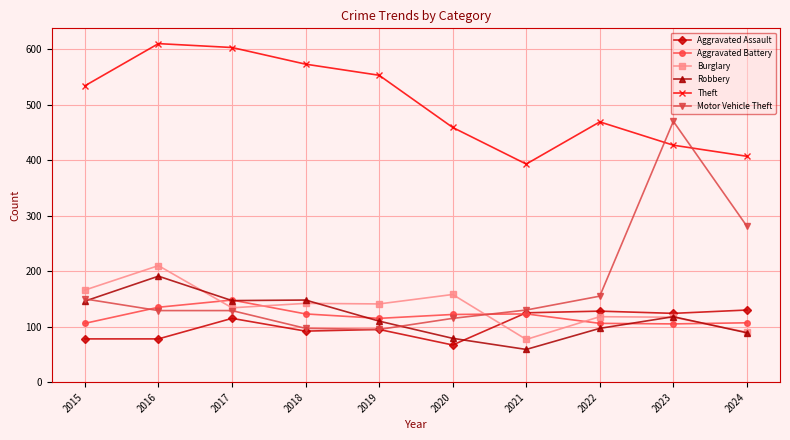

How many data points does each series have?

10